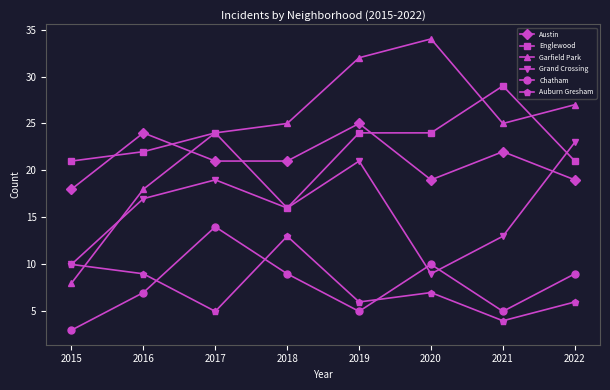

In Chatham, how many points are higher than both neighbors (excluding endpoints)?

2